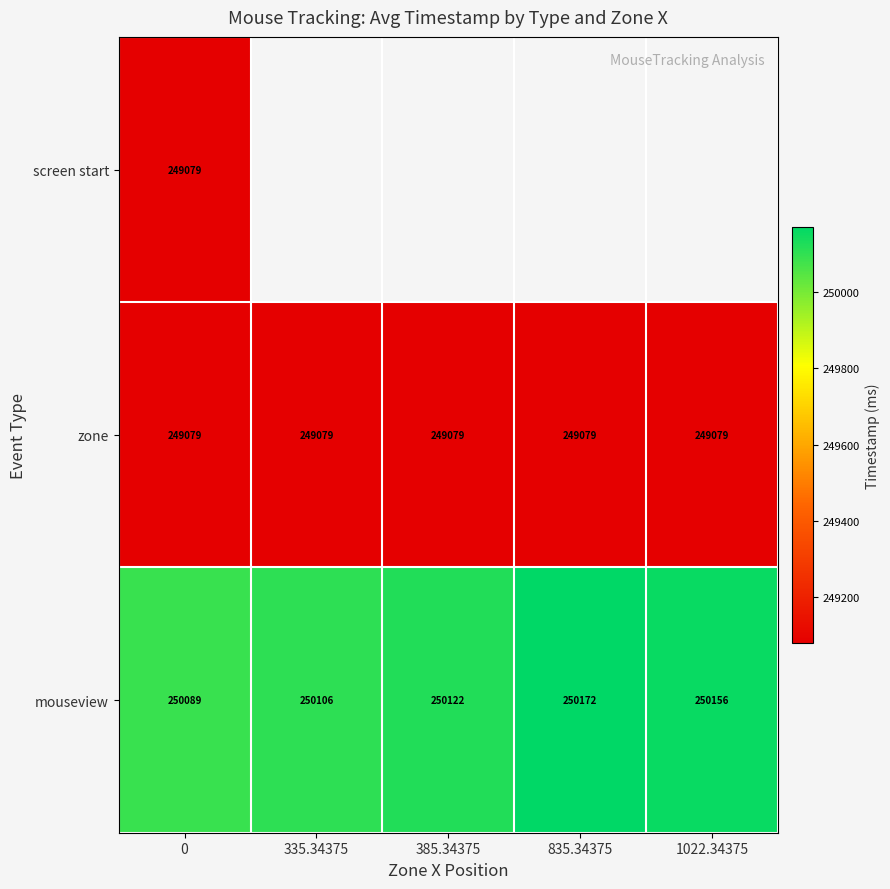

Count the number of data series in this chart.

3